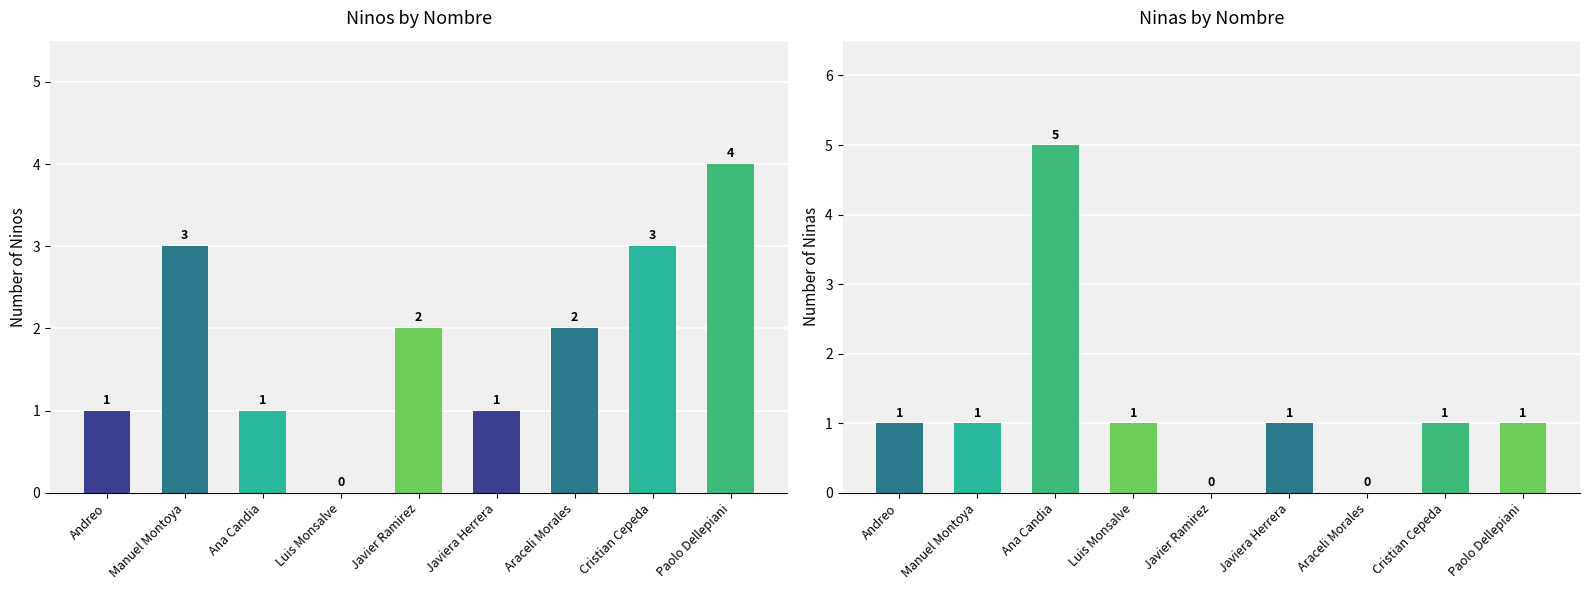

At which label does Ninas first exceed 1?

Ana Candia